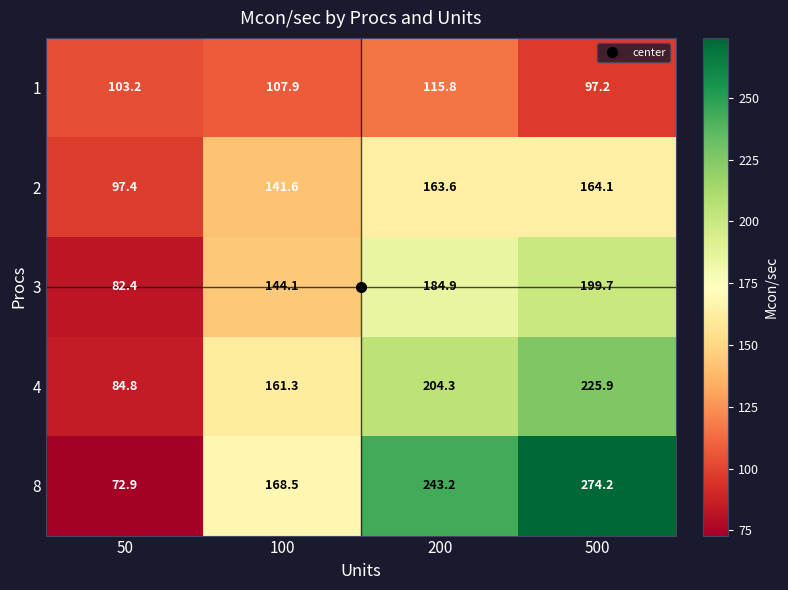

What is the total value across all series at 50?

440.7